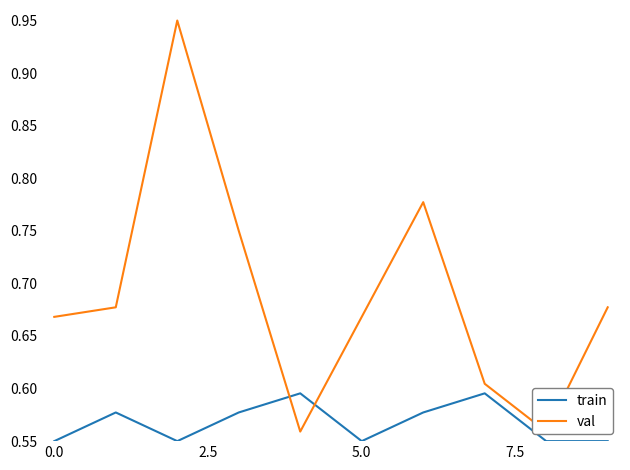

Which series has the largest total across all categories?

val